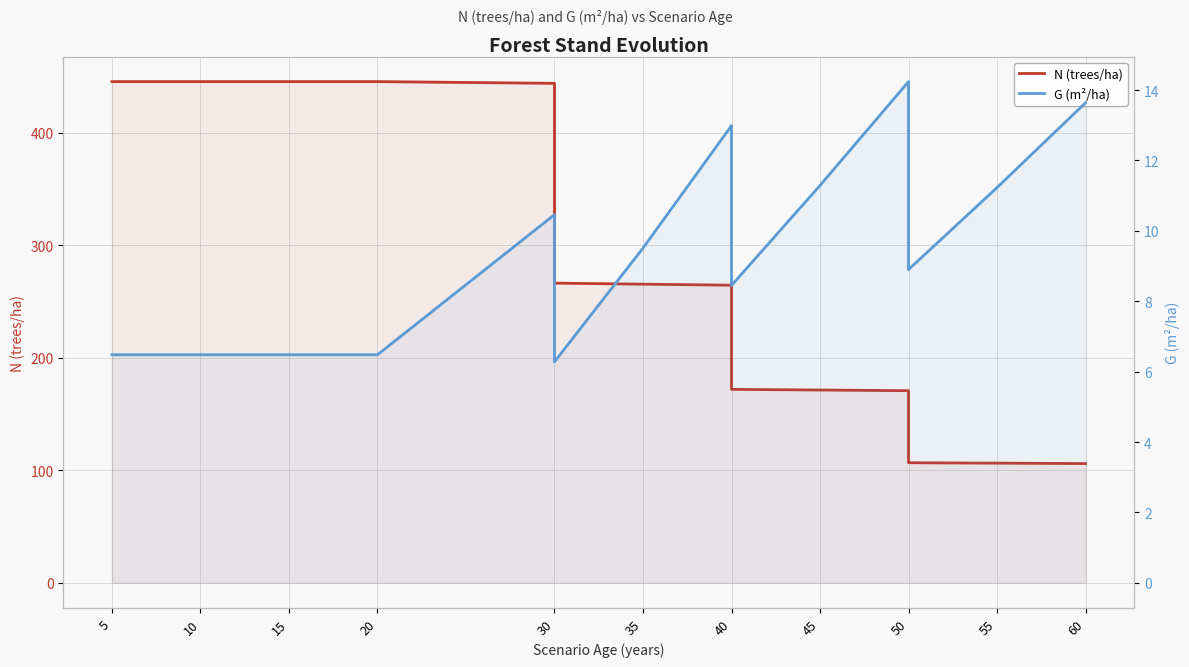

Between 30 and 60, which series saw the biggest shift?

N (trees/ha)